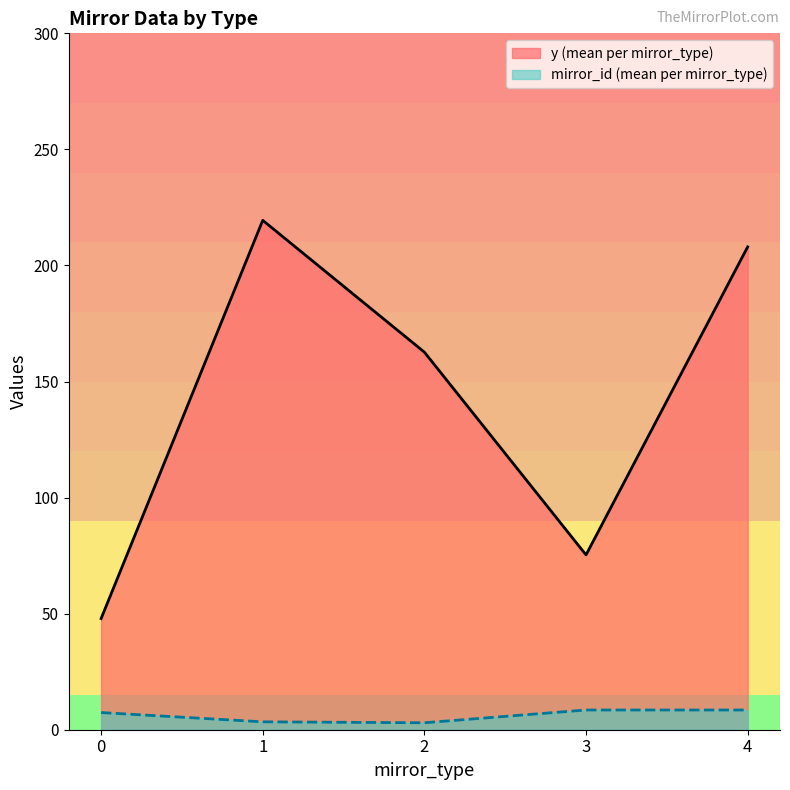

Is it true that y (mean per mirror_type) equals 16.5 at 0?

False